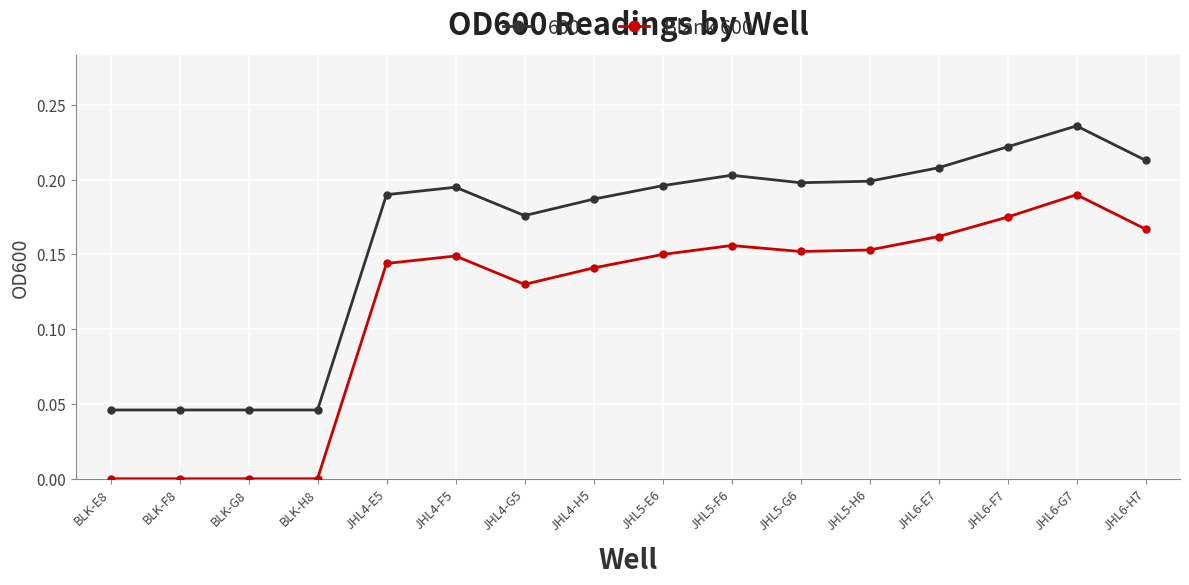

True or false: Blank 600 and 600 cross at least once.

False